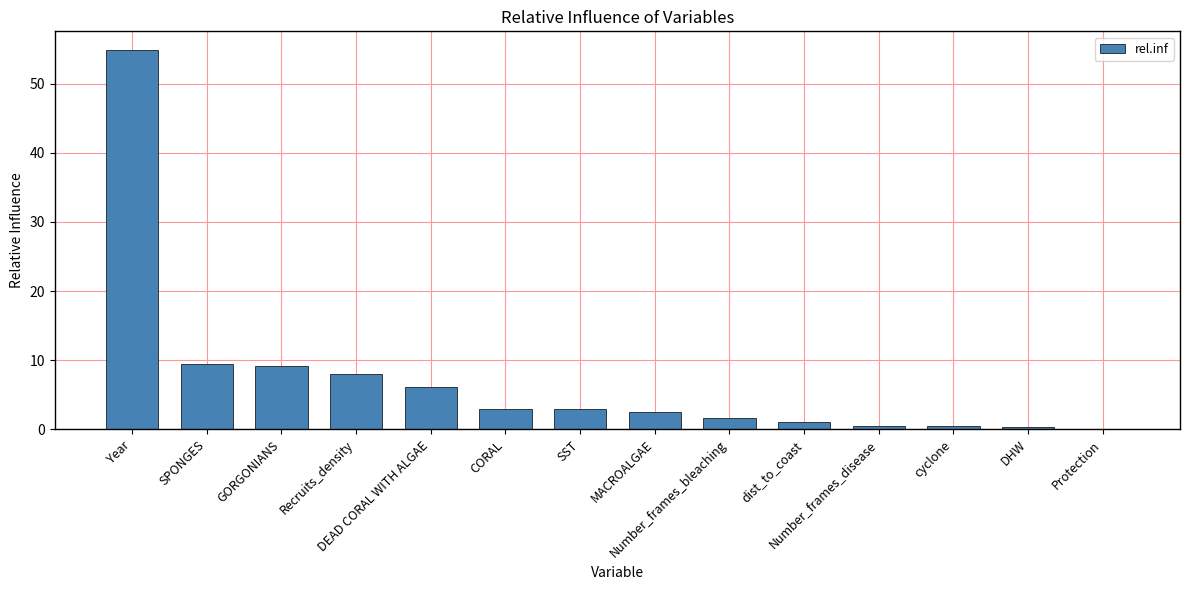

How many distinct data groups are displayed?

1